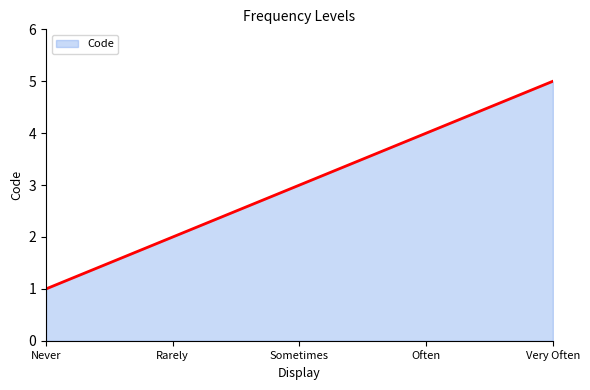

True or false: there are more than 1 points higher than both neighbors.

False